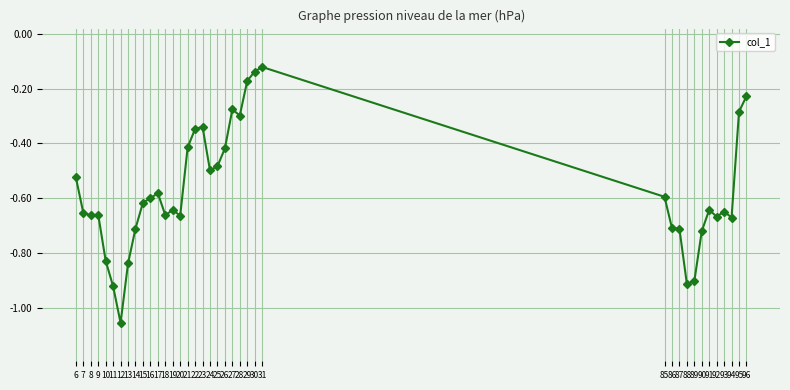

What is the change in value from 16 to 30?

+0.5